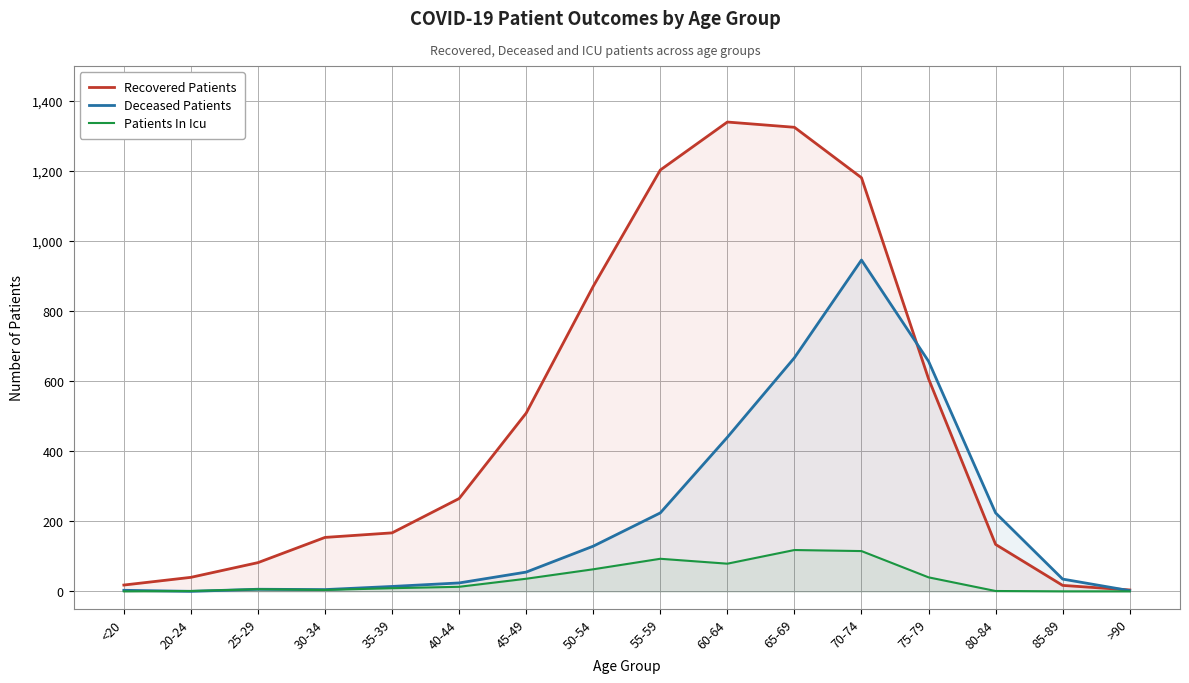

Which series has the largest range (max minus min)?

Recovered Patients